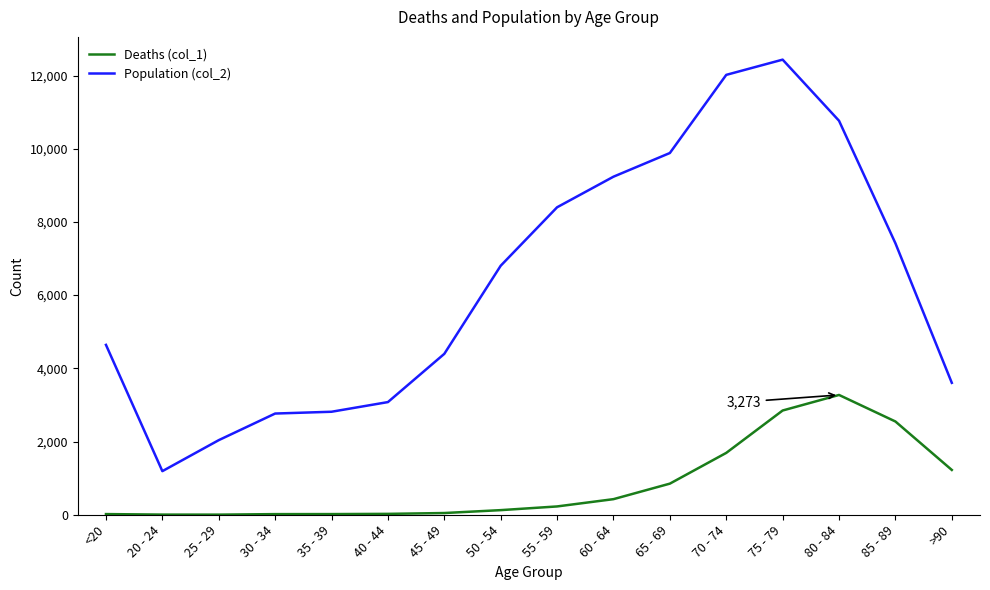

True or false: Deaths (col_1) and Population (col_2) intersect in this chart.

False